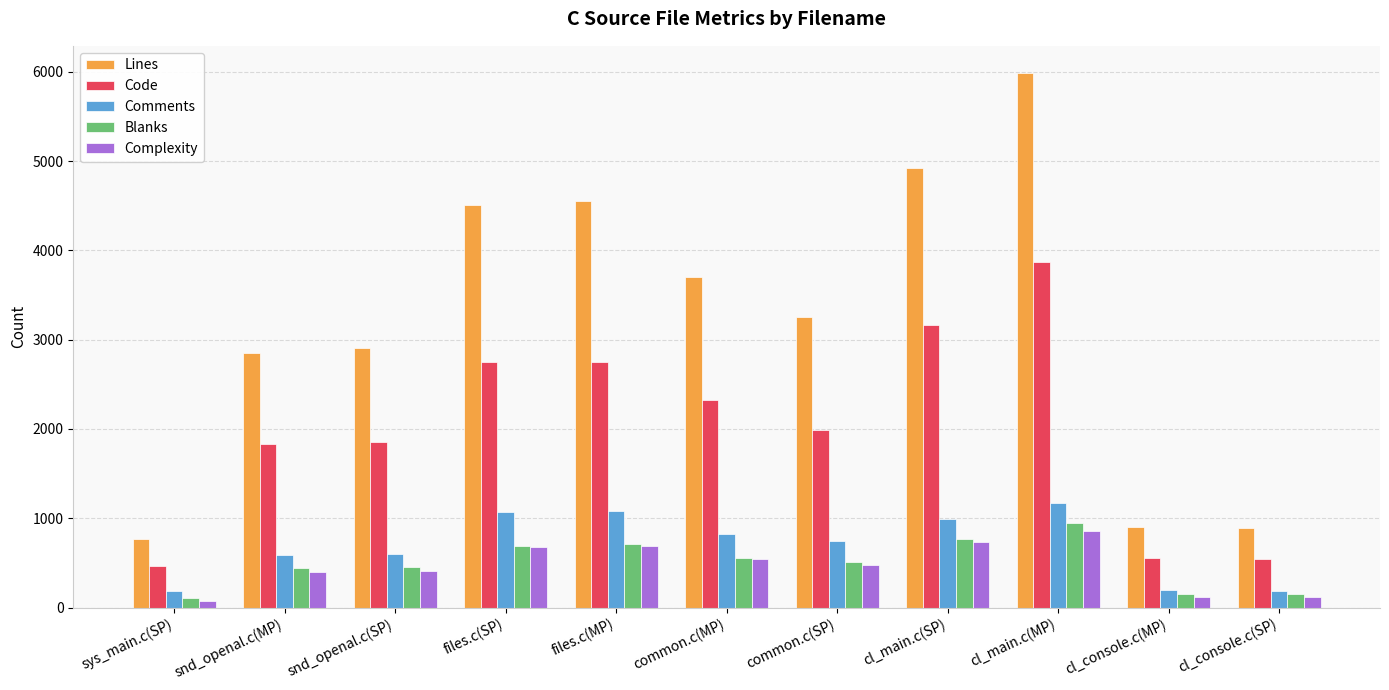

What is the spread (max minus min) of values at sys_main.c(SP)?

696